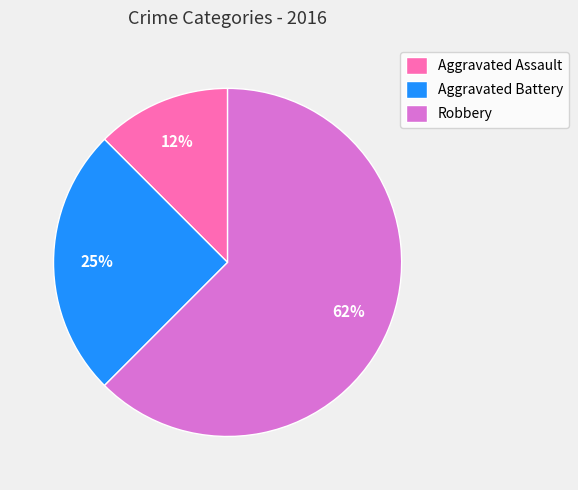

Combined, do Aggravated Battery and Robbery account for over 50%?

Yes